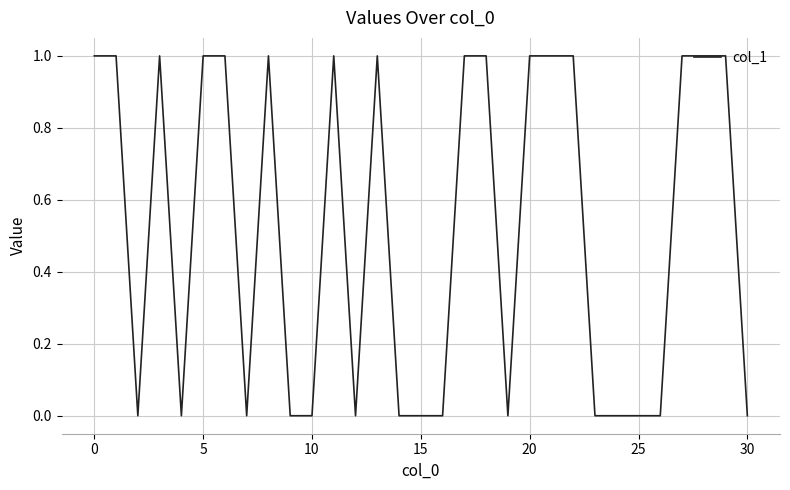

Is it true that the value at 5 is 1?

True